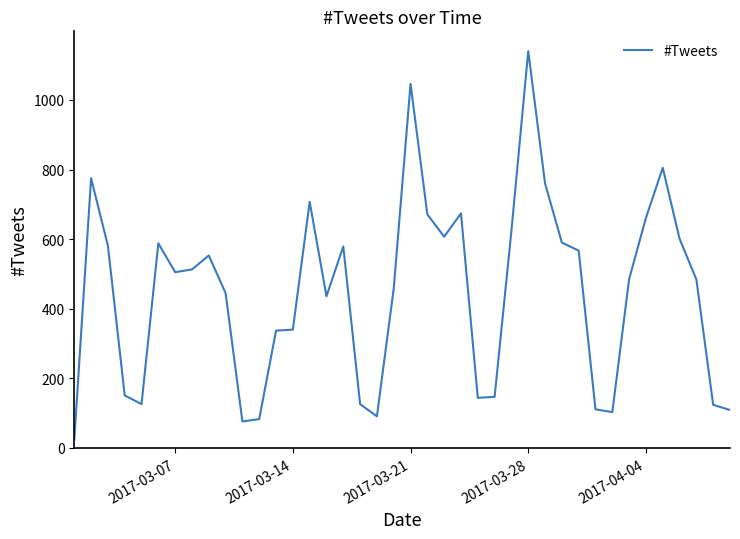

What is the maximum value shown in the chart?

1140